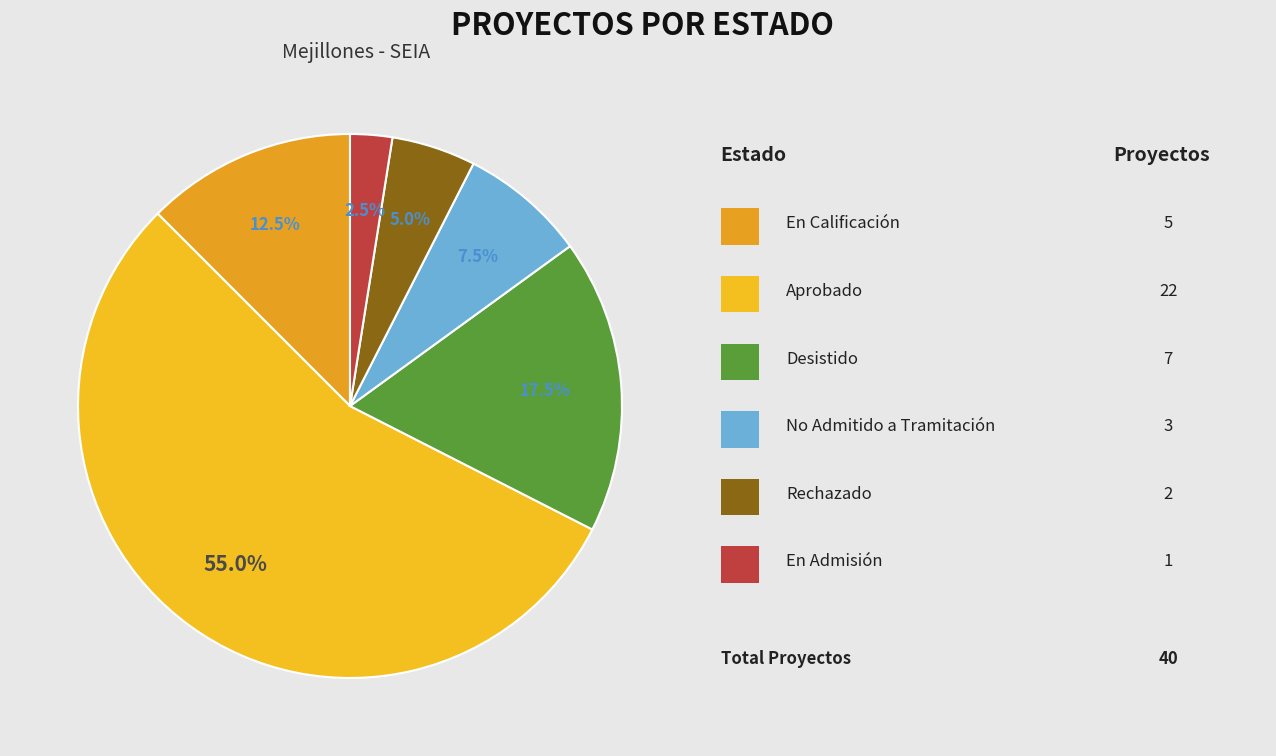

How many segments does this pie chart have?

6